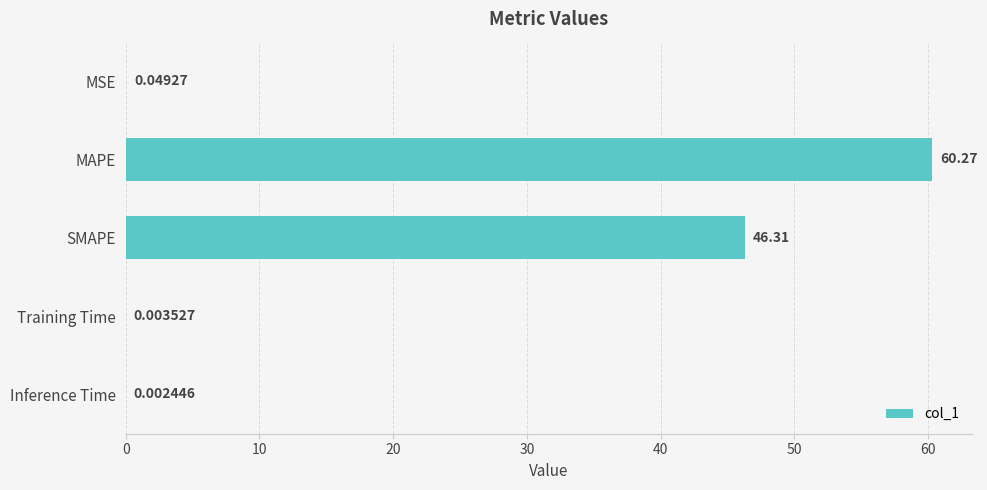

Between SMAPE and MSE, which is larger?

SMAPE